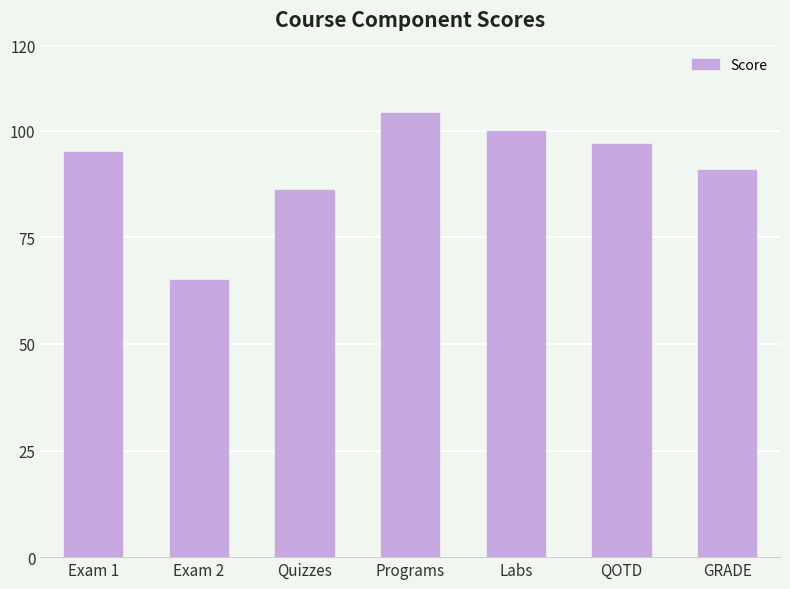

True or false: the data shows 104.2 at Programs.

True